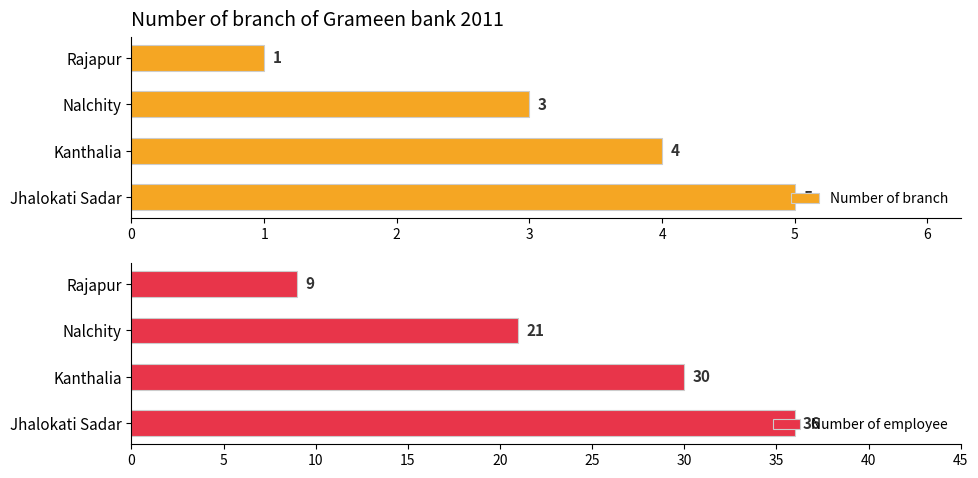

What are all the series names shown in the legend?

Number of branch, Number of employee